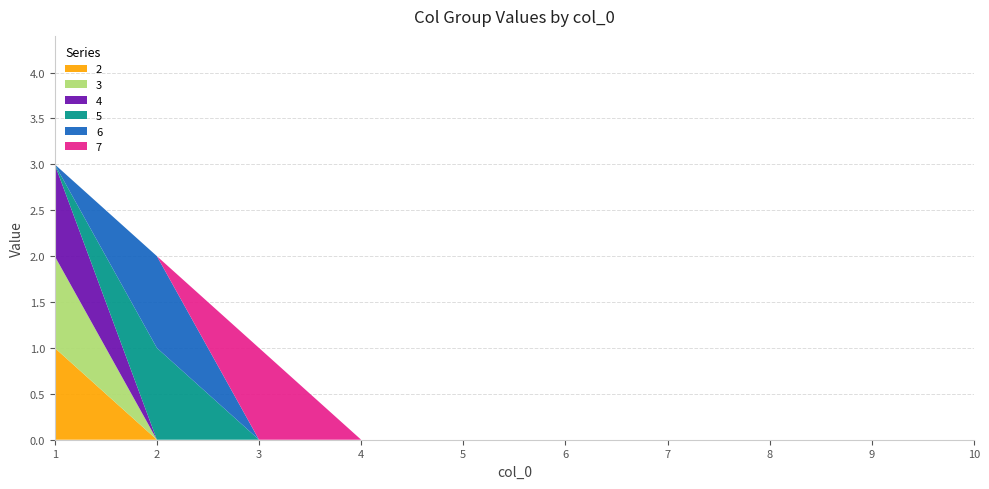

Reading left to right, transcribe all the data shown in this chart.

2: 1	0	0	0	0	0	0	0	0	0
3: 1	0	0	0	0	0	0	0	0	0
4: 1	0	0	0	0	0	0	0	0	0
5: 0	1	0	0	0	0	0	0	0	0
6: 0	1	0	0	0	0	0	0	0	0
7: 0	0	1	0	0	0	0	0	0	0